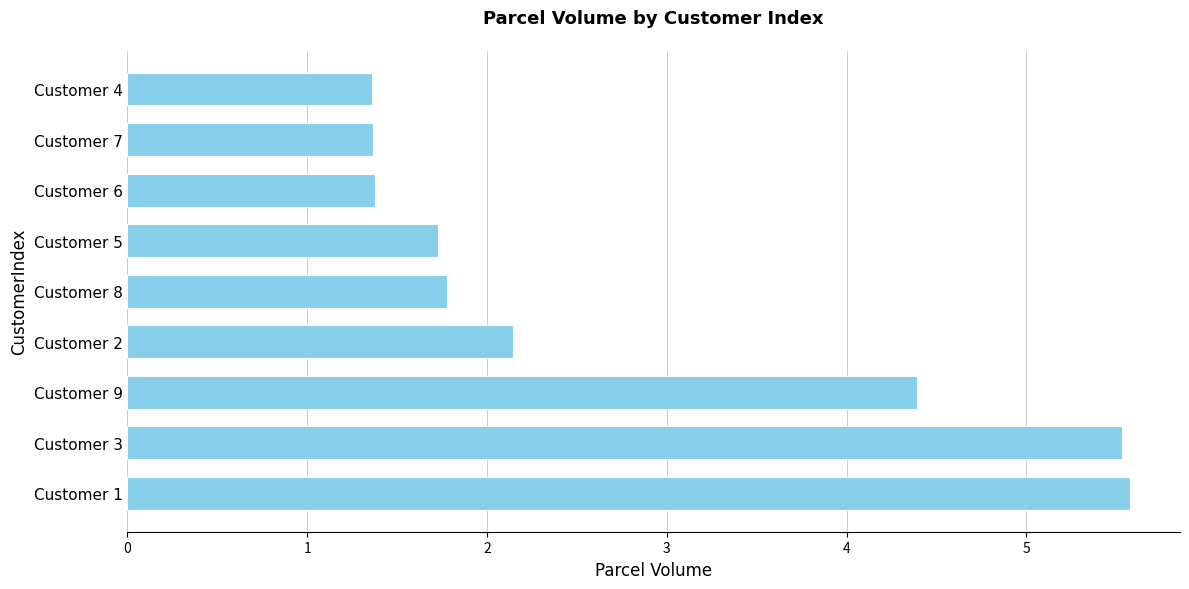

What is the sum of the values at Customer 9 and Customer 5?

6.1